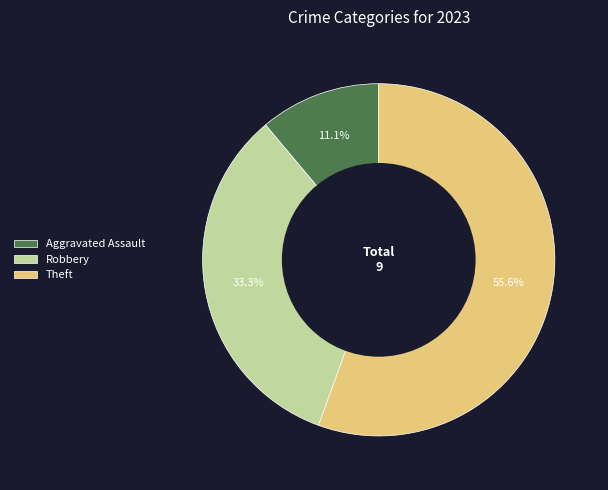

How many segments does this pie chart have?

3